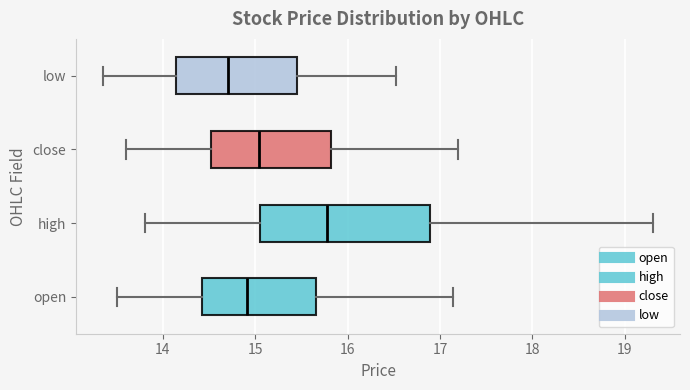

Which box has the furthest to the right median line?

high